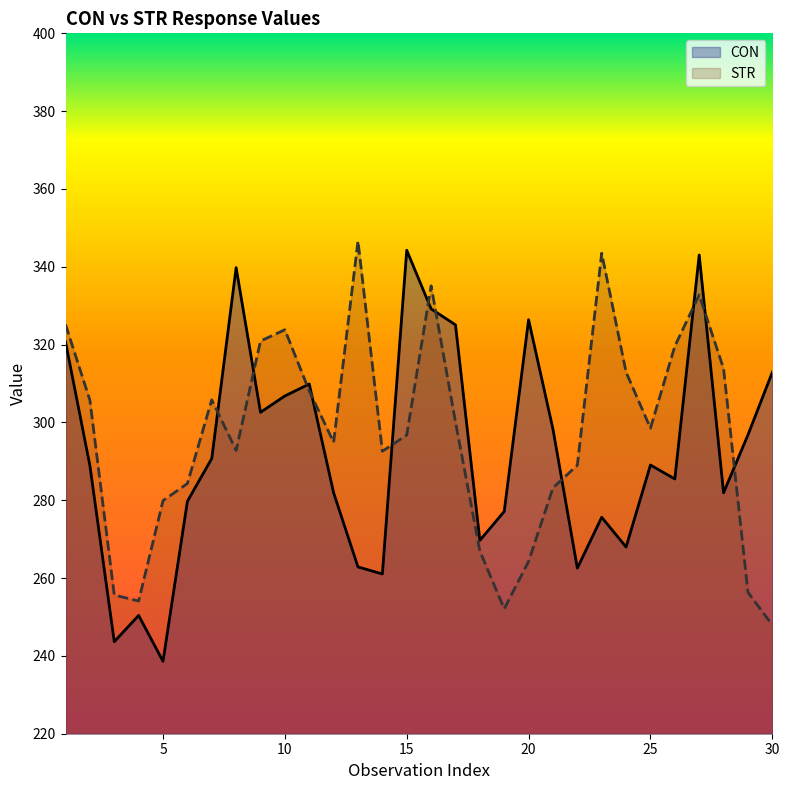

True or false: CON has a value of 238.6 at 5.

True